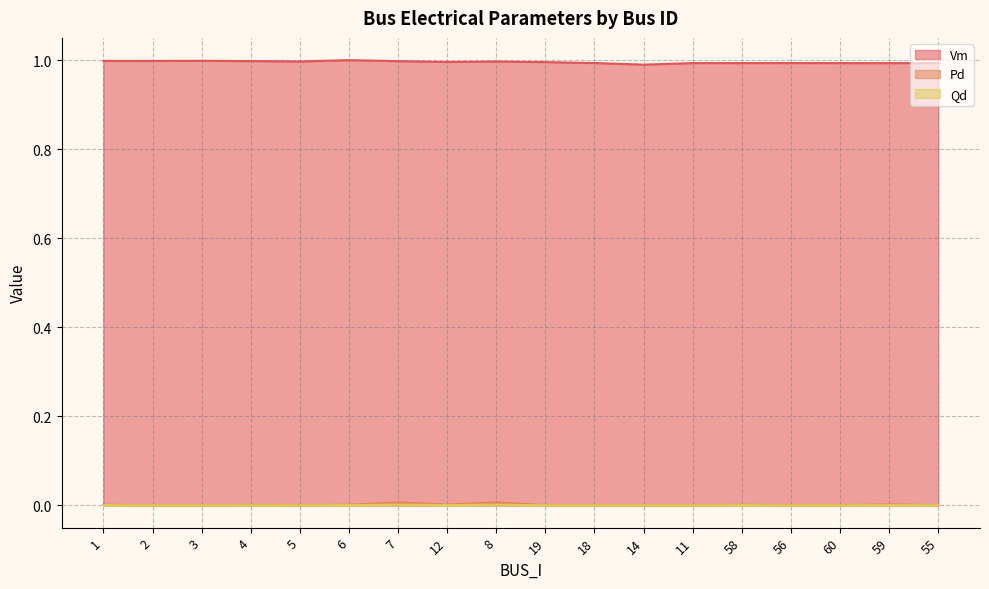

What is the label of the 15th point from the right?

4